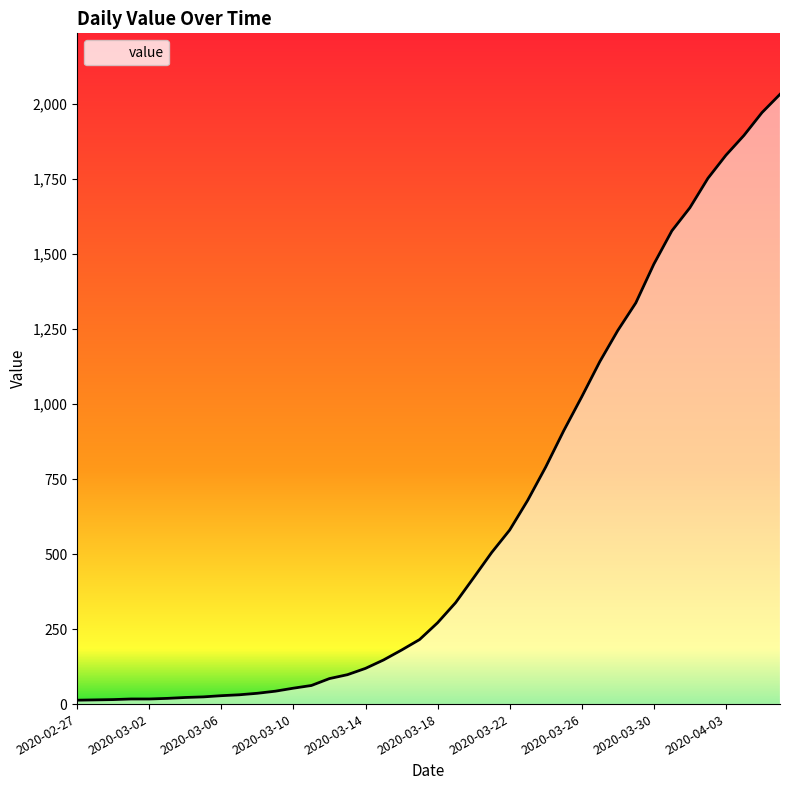

What is the difference between the maximum and minimum values?

2019